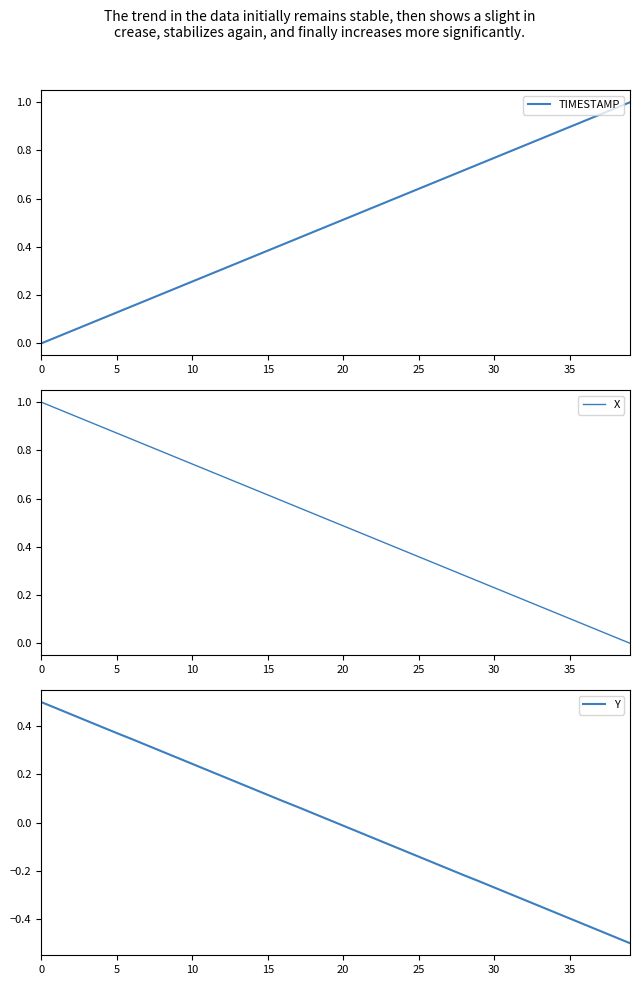

True or false: X and Y cross at least once.

False